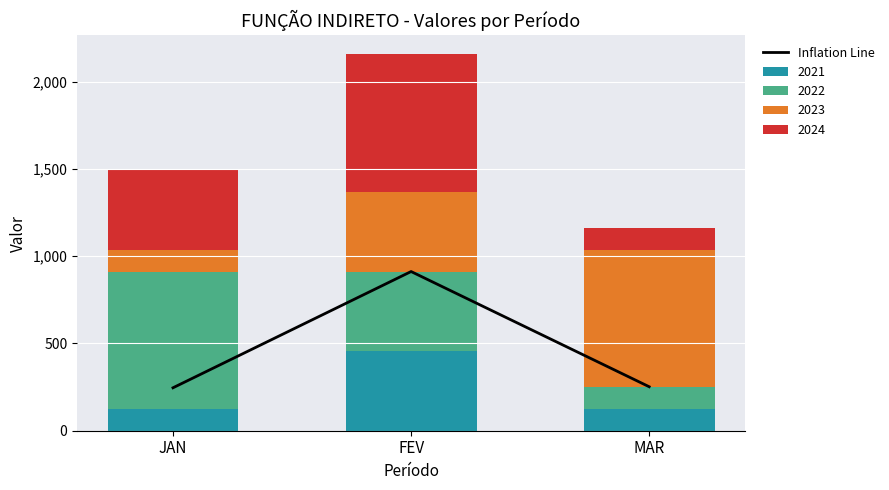

Which label corresponds to the smallest value in the chart?

JAN